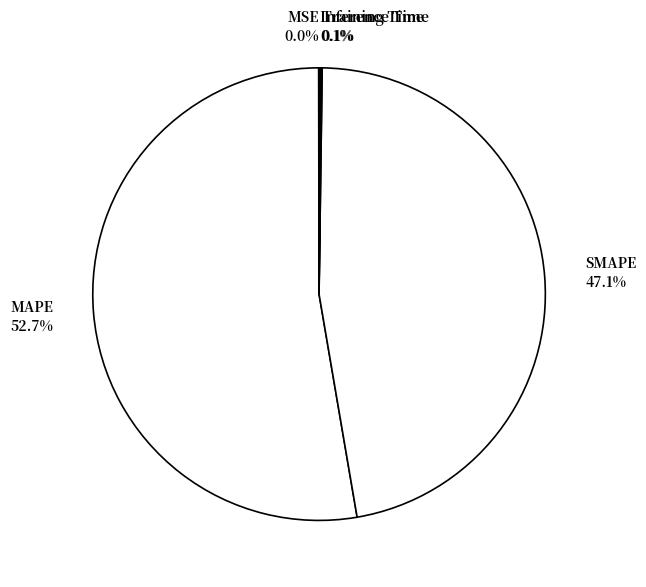

What portion of the pie excludes MAPE?

47.3%